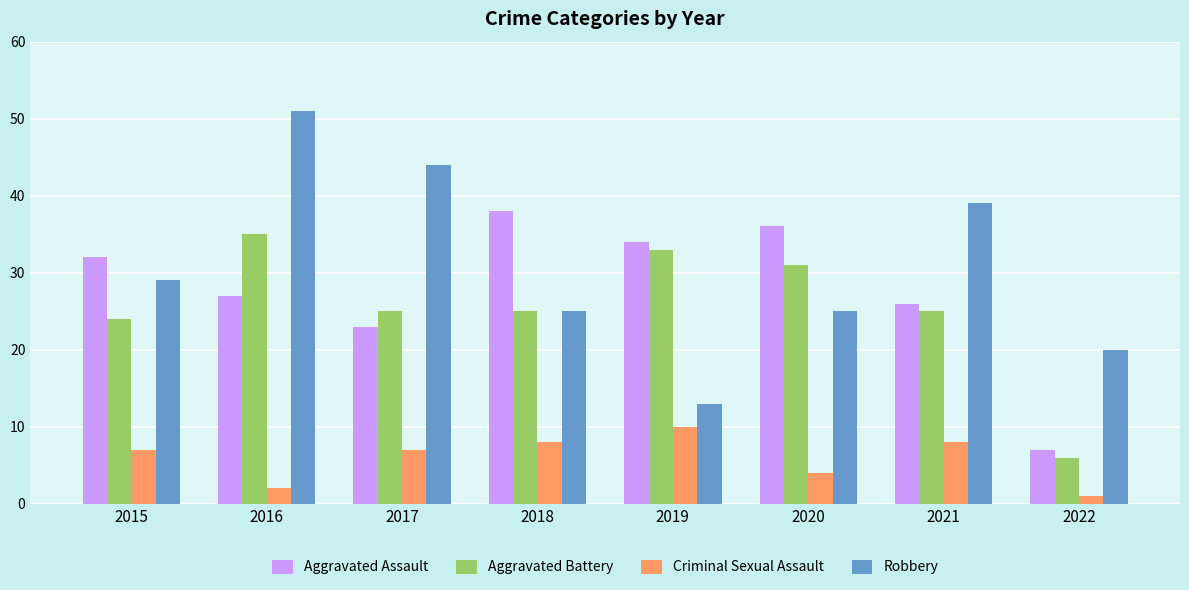

True or false: Robbery has a value of 46 at 2015.

False